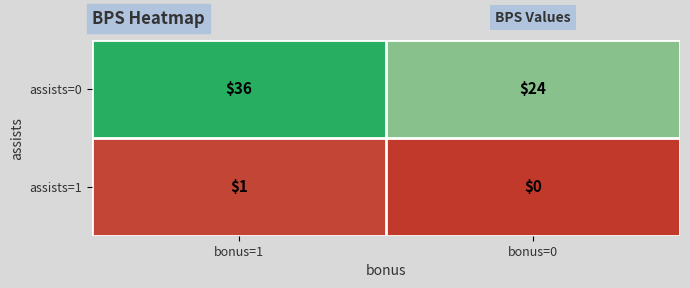

The value of assists=0 at bonus=0 is 37. True or false?

False